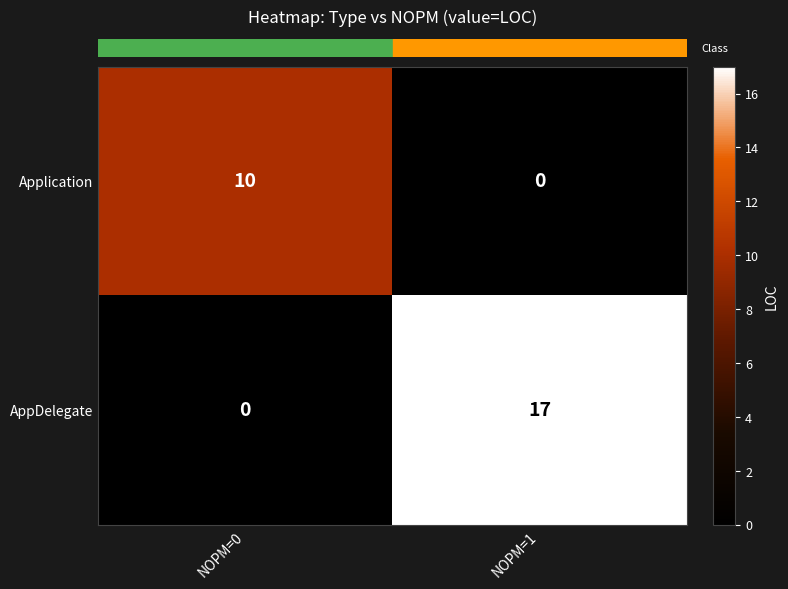

What is the difference between the highest and lowest values at NOPM=0?

10